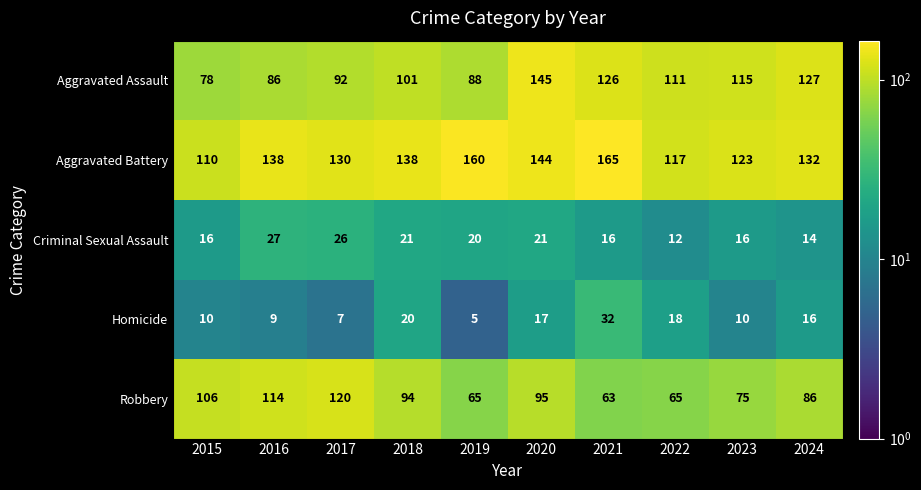

What is the smallest value displayed?

5